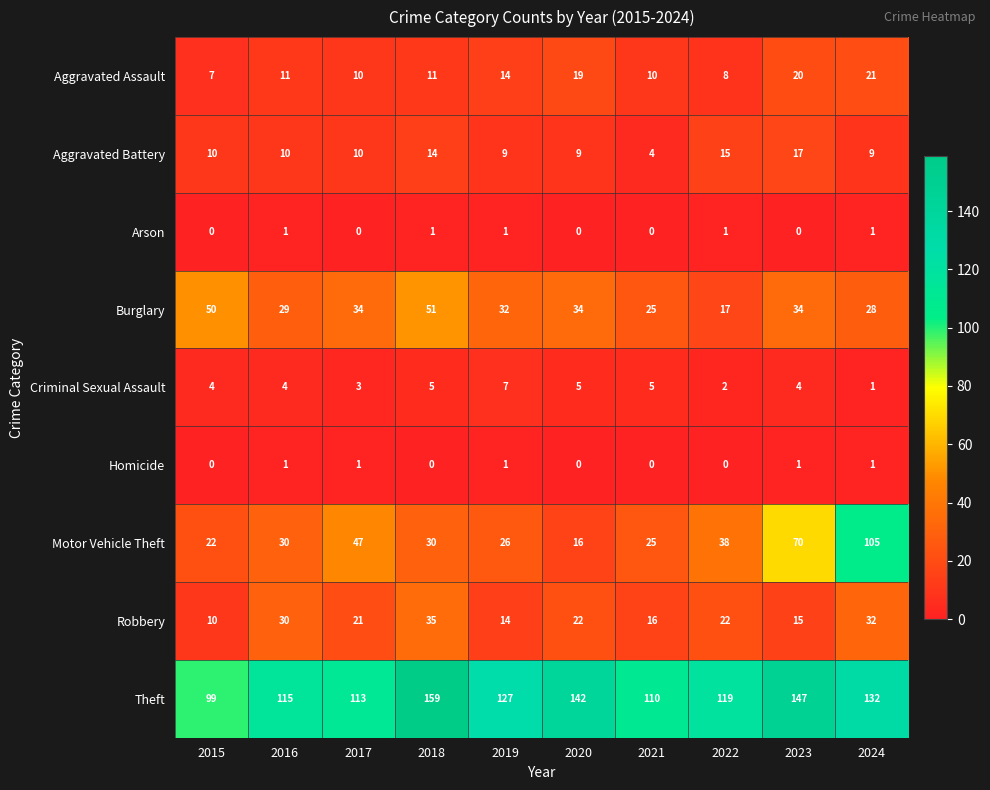

At 2023, list the series in order from largest to smallest.

Theft, Motor Vehicle Theft, Burglary, Aggravated Assault, Aggravated Battery, Robbery, Criminal Sexual Assault, Homicide, Arson